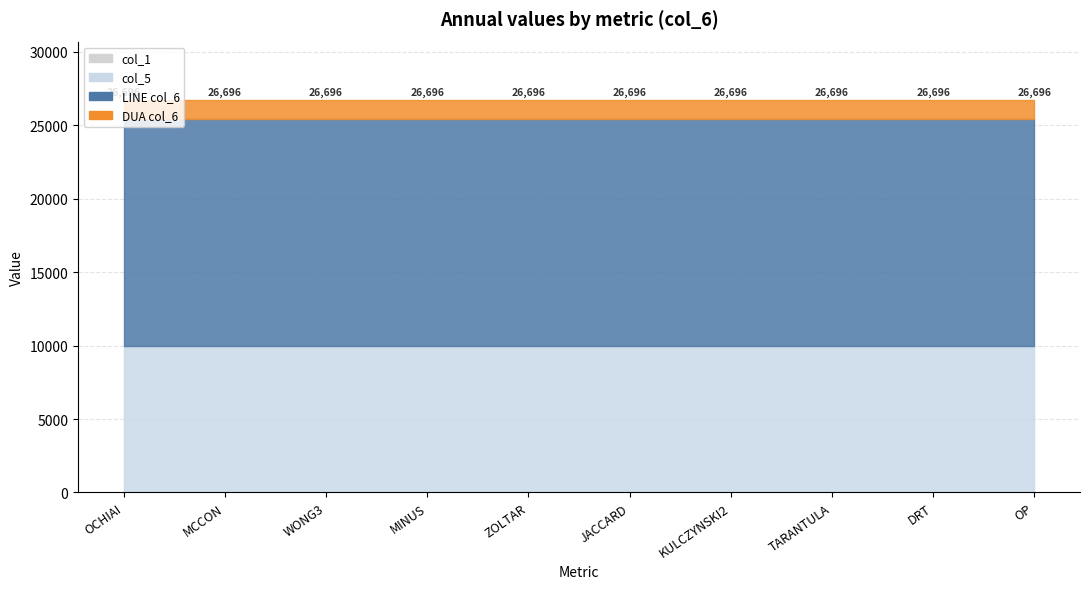

Which label corresponds to the largest value in the chart?

OCHIAI